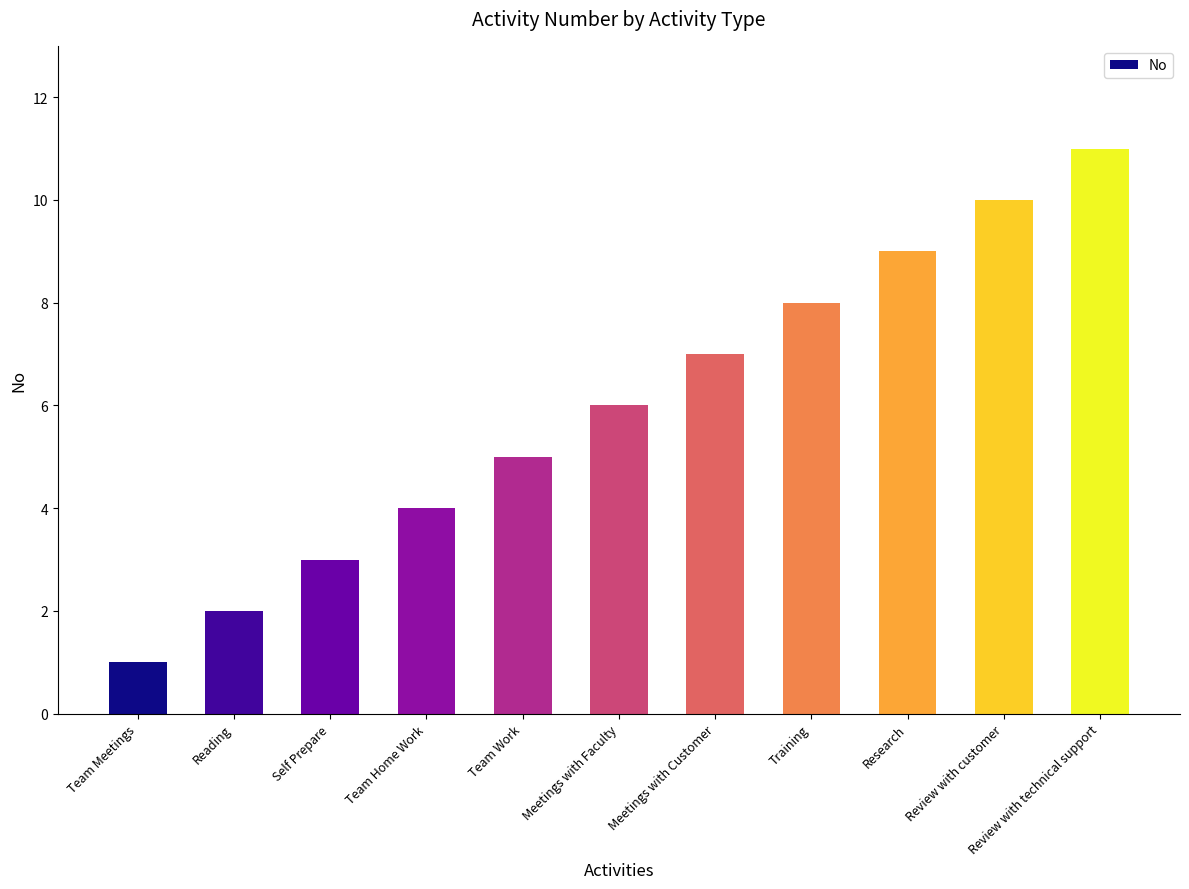

At which label is the value closest to 6?

Meetings with Faculty